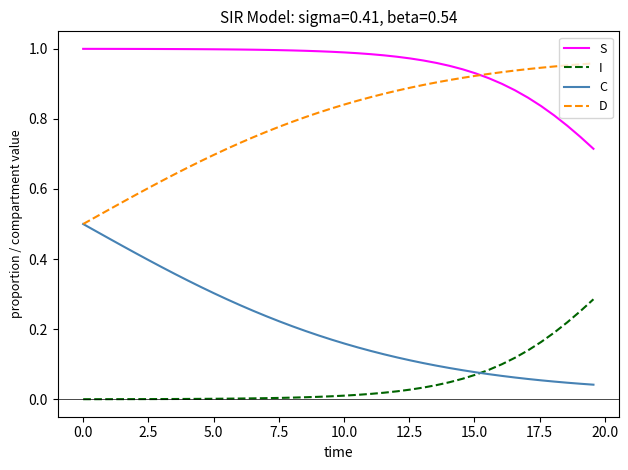

Rank the series by their average value, from lowest to highest.

I, C, D, S